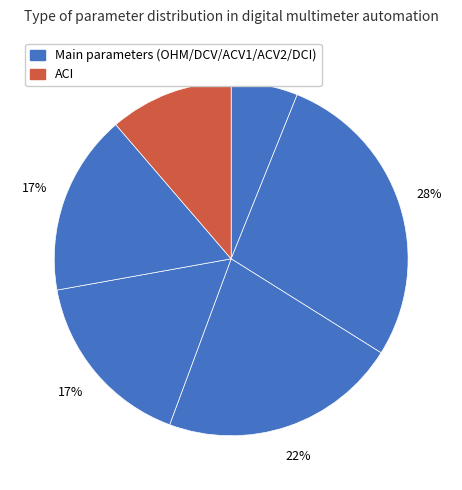

Count the number of slices in the pie.

6